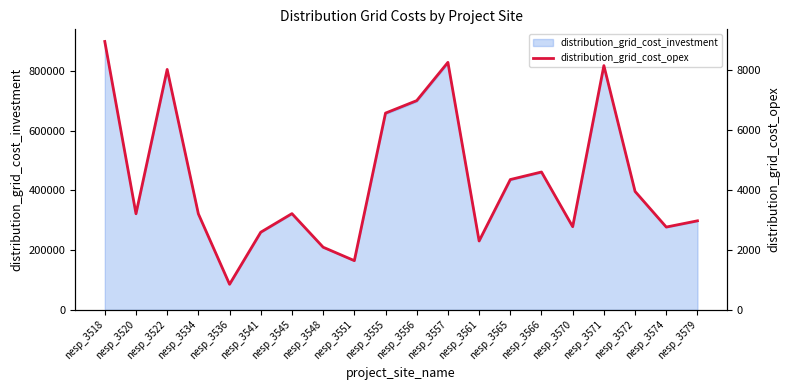

Which label corresponds to the largest value in the chart?

nesp_3518